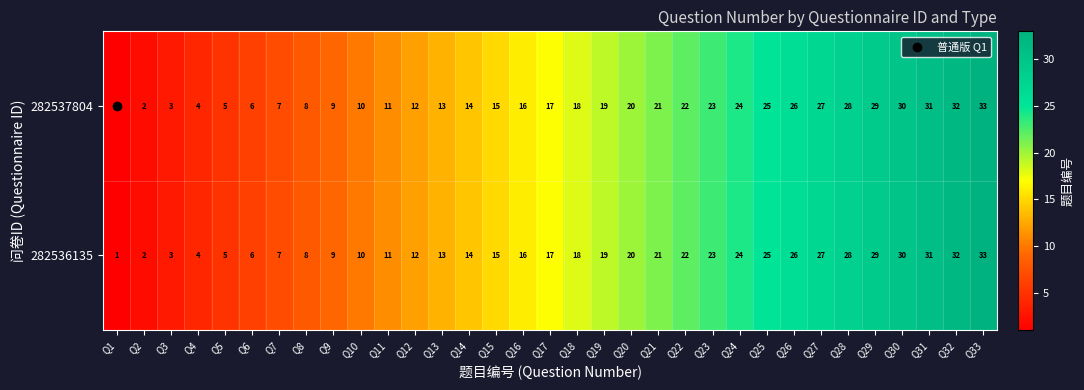

Rank the categories by 282537804 value from highest to lowest.

Q33, Q32, Q31, Q30, Q29, Q28, Q27, Q26, Q25, Q24, Q23, Q22, Q21, Q20, Q19, Q18, Q17, Q16, Q15, Q14, Q13, Q12, Q11, Q10, Q9, Q8, Q7, Q6, Q5, Q4, Q3, Q2, Q1